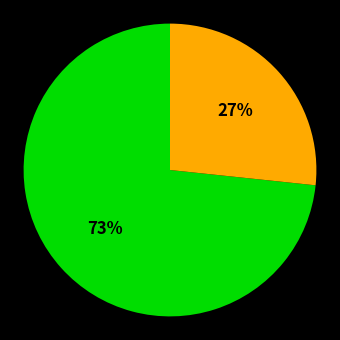

Is there any slice that represents more than half of the pie?

Yes